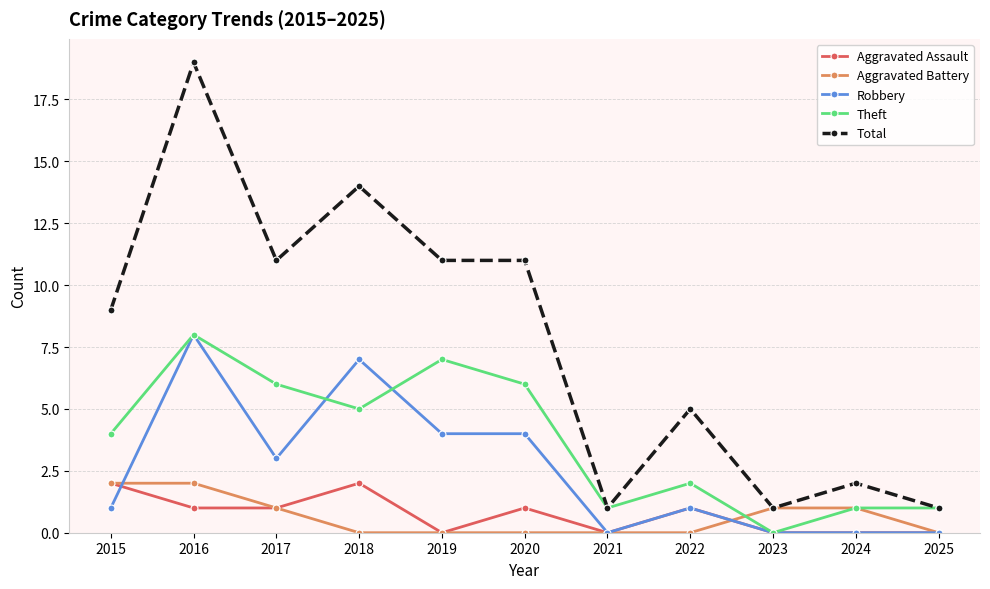

Reading left to right, list all the values displayed in this chart.

Aggravated Assault: 2015=2	2016=1	2017=1	2018=2	2019=0	2020=1	2021=0	2022=1	2023=0	2024=0	2025=0
Aggravated Battery: 2015=2	2016=2	2017=1	2018=0	2019=0	2020=0	2021=0	2022=0	2023=1	2024=1	2025=0
Robbery: 2015=1	2016=8	2017=3	2018=7	2019=4	2020=4	2021=0	2022=1	2023=0	2024=0	2025=0
Theft: 2015=4	2016=8	2017=6	2018=5	2019=7	2020=6	2021=1	2022=2	2023=0	2024=1	2025=1
Total: 2015=9	2016=19	2017=11	2018=14	2019=11	2020=11	2021=1	2022=5	2023=1	2024=2	2025=1